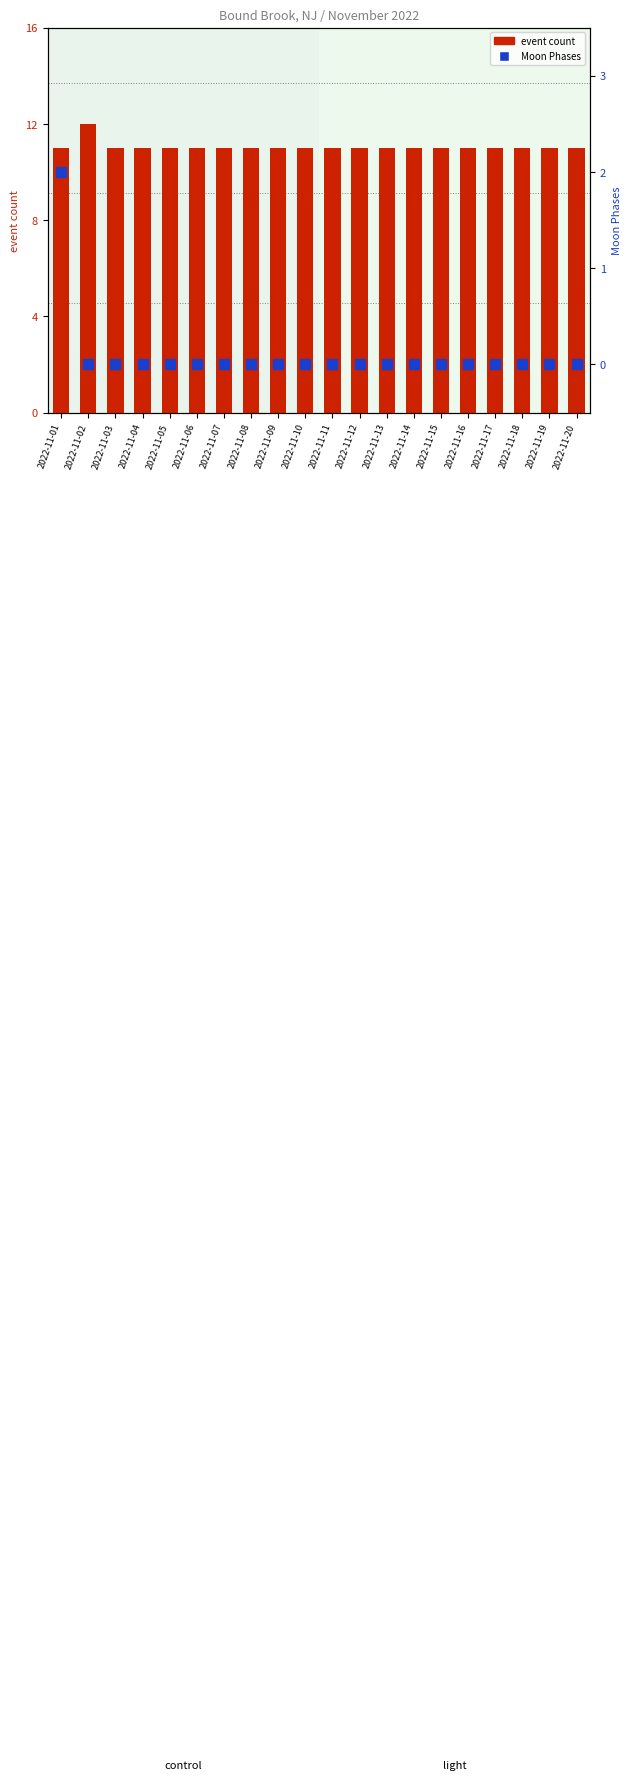

Which series has the largest total across all categories?

event count